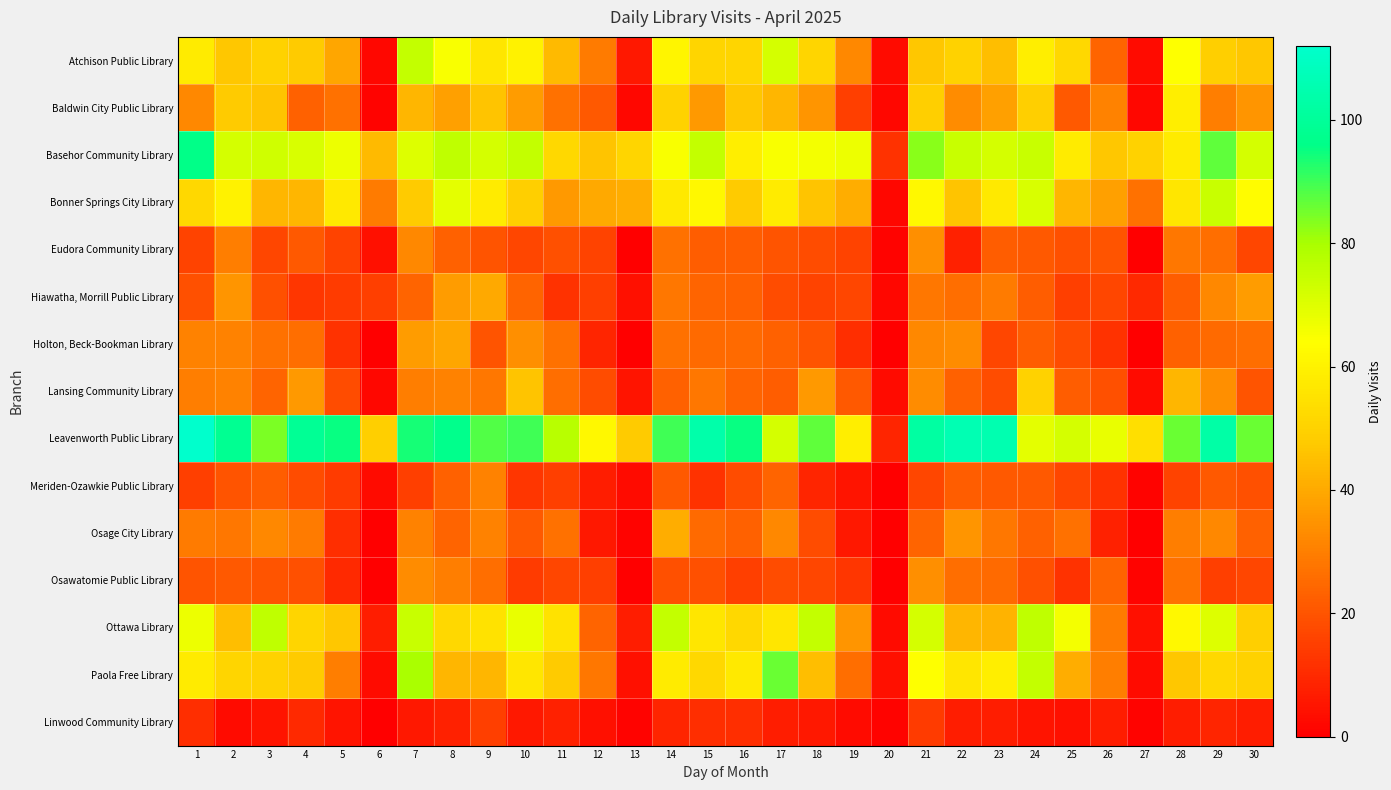

What is the total value across all series at 2?

620